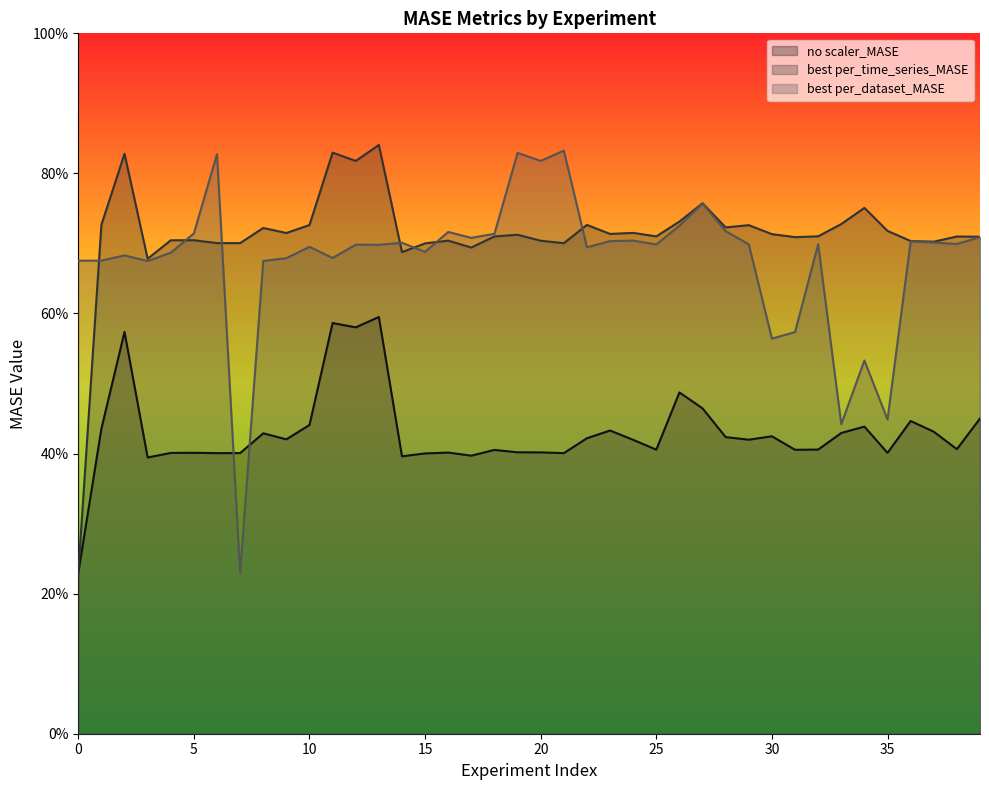

The value of no scaler_MASE at 23 is 0.2. True or false?

False